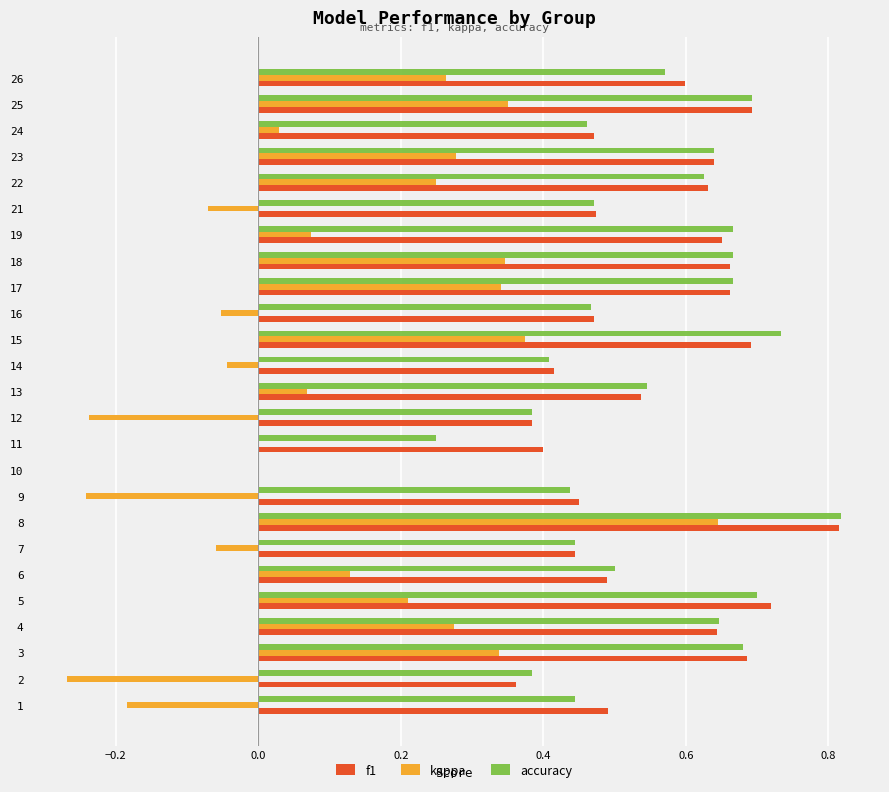

Between 23 and 25, which series saw the biggest shift?

kappa